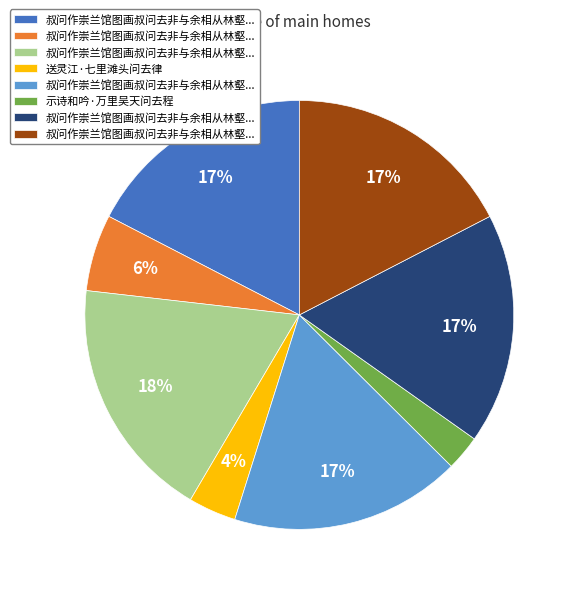

Is there any slice that represents more than half of the pie?

No